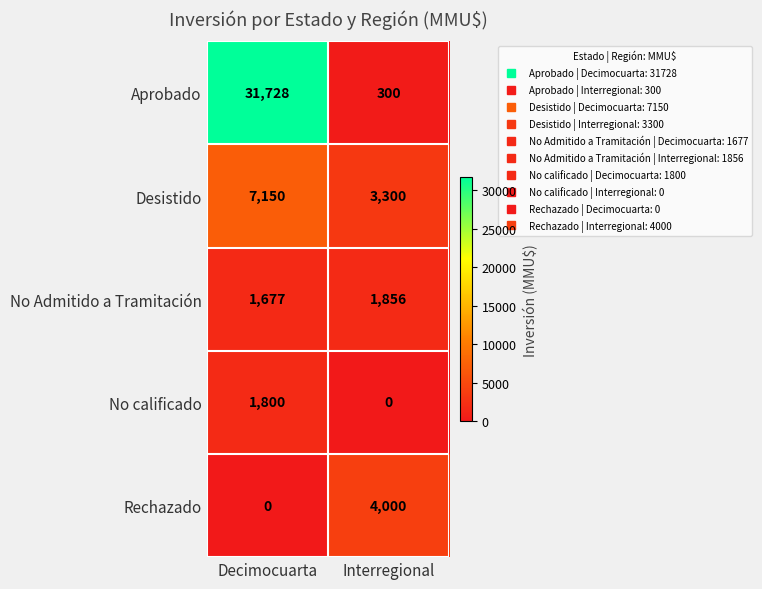

What is the spread (max minus min) of values at Interregional?

4000